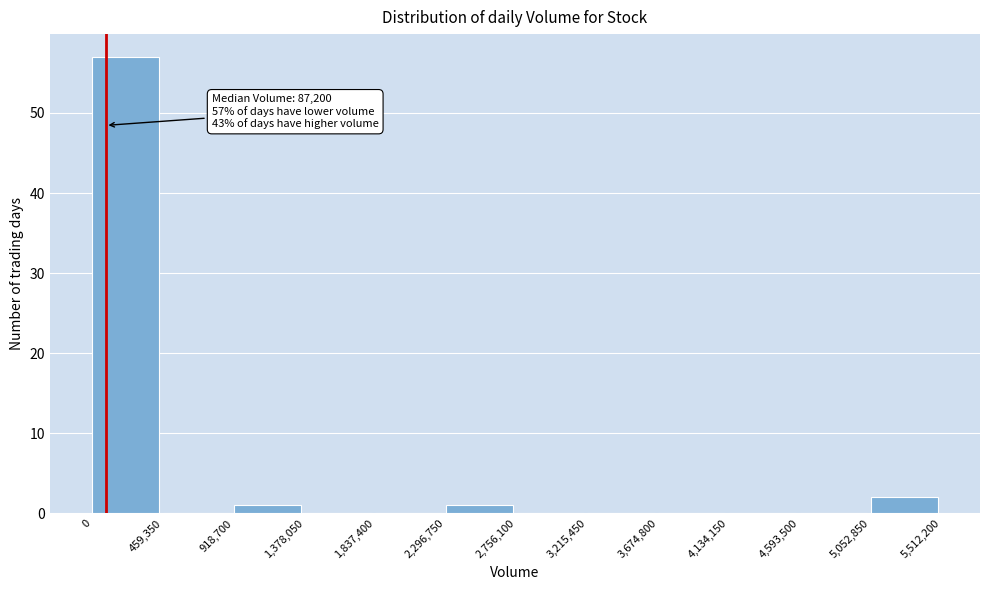

Which range on the x-axis has the tallest bar?

0 to 459,350